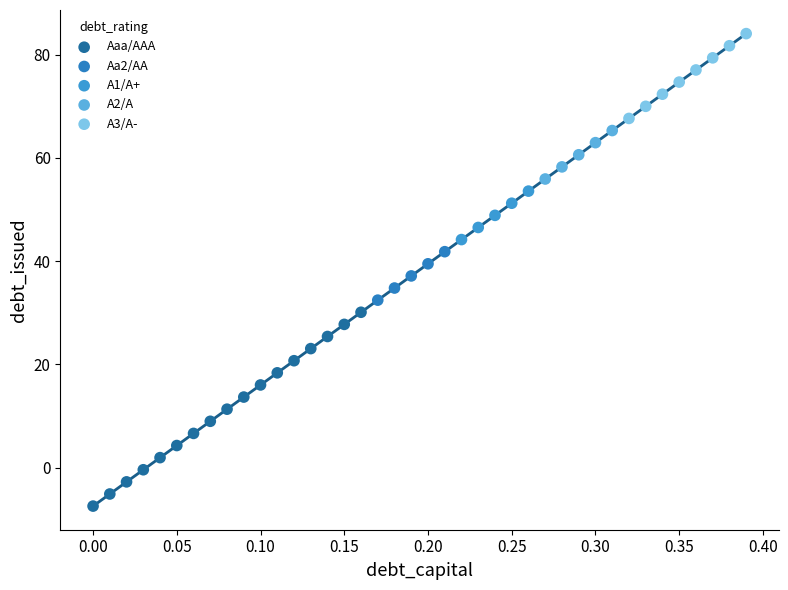

Which series reaches the maximum Y coordinate?

A3/A-